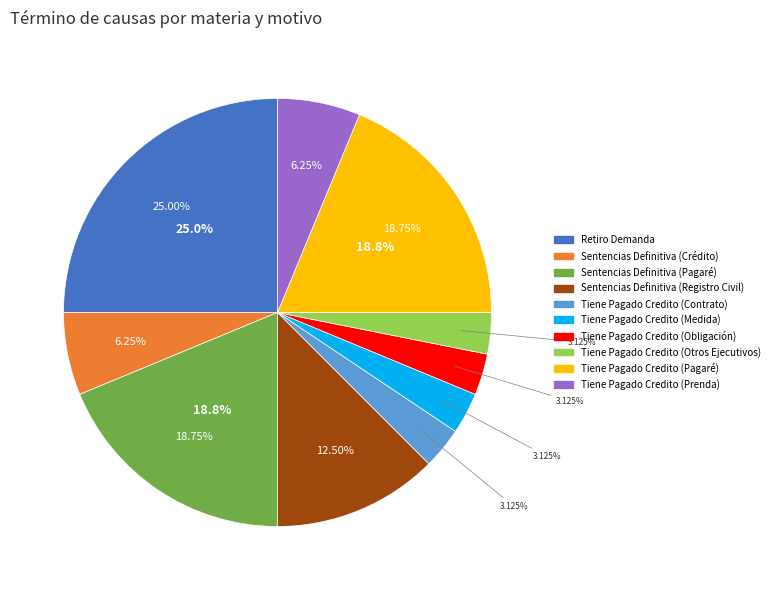

How many slices are in this pie chart?

10